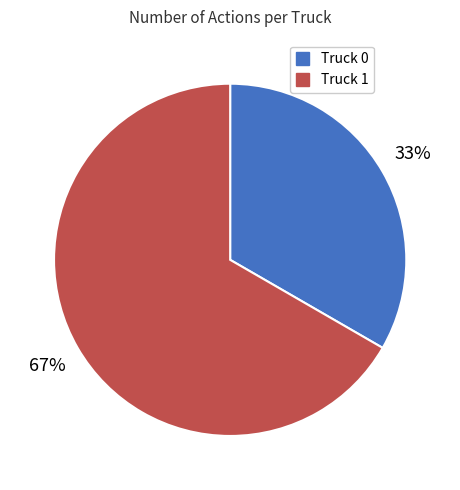

What percentage is the Truck 1 slice, to the nearest percent?

67%